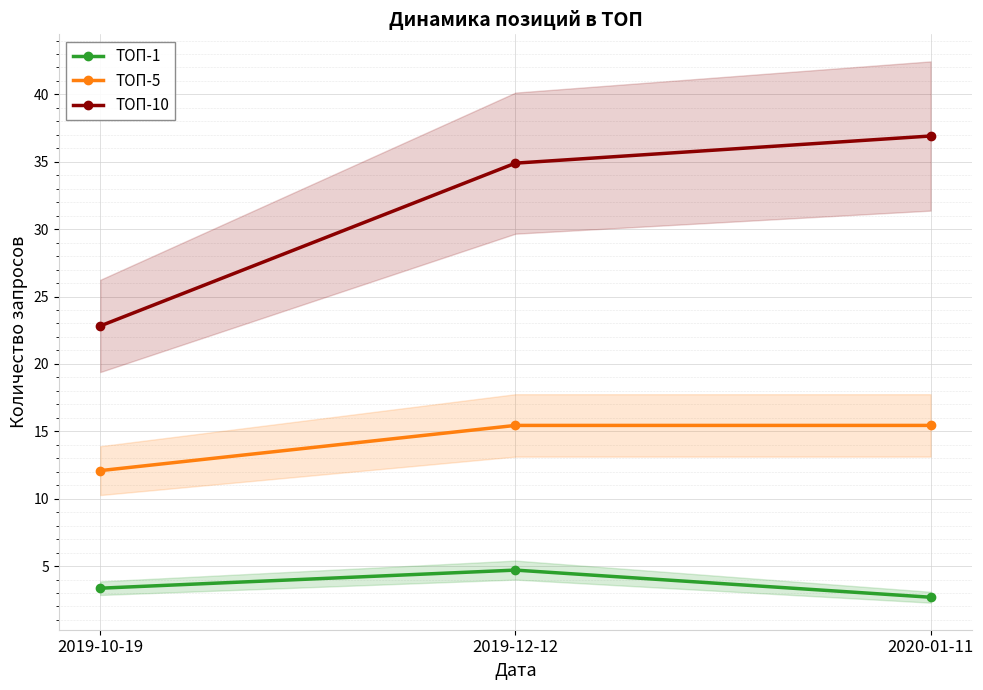

Is the value of ТОП-1 at 2019-12-12 greater than the value of ТОП-10 at 2019-12-12?

No